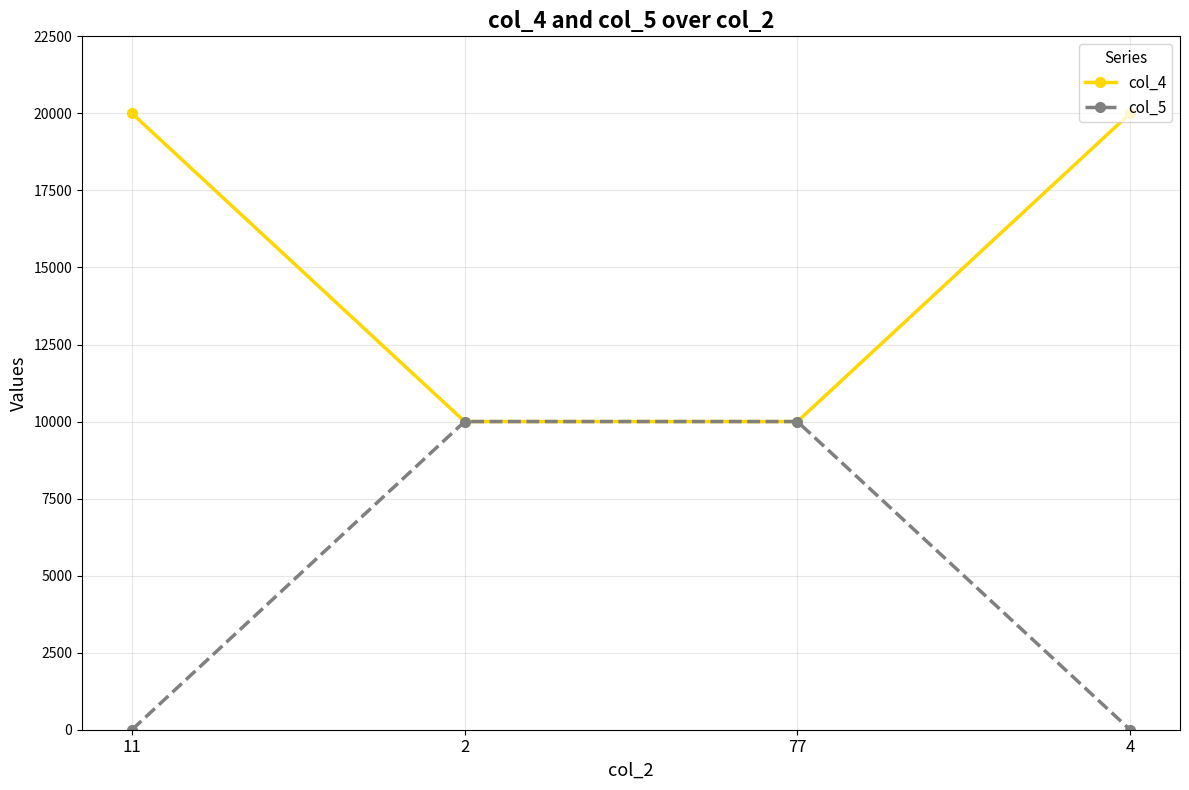

What is the difference between the col_5 values at 4 and 2?

10000